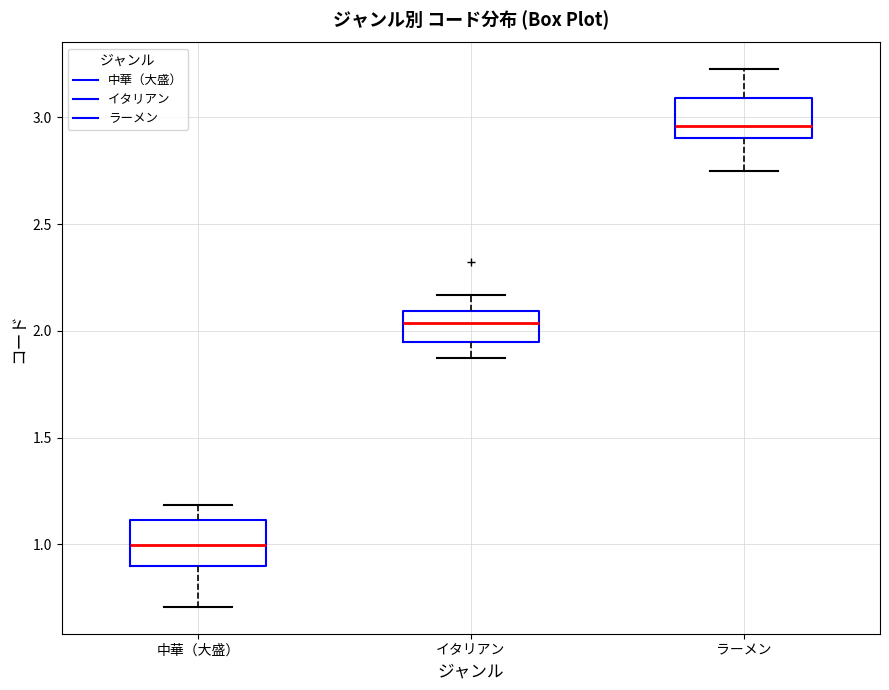

Reading left to right, transcribe this box plot: for each box, give where its median line is, the range the box spans, and where its two whiskers end, as read against the y-axis. The values are not printed on the chart, so give them approximately, as read against the axis.

中華（大盛）: median 1.00, box 0.90 to 1.10, whiskers 0.70 to 1.20
イタリアン: median 2.05, box 1.95 to 2.10, whiskers 1.85 to 2.15
ラーメン: median 2.95, box 2.90 to 3.10, whiskers 2.75 to 3.20